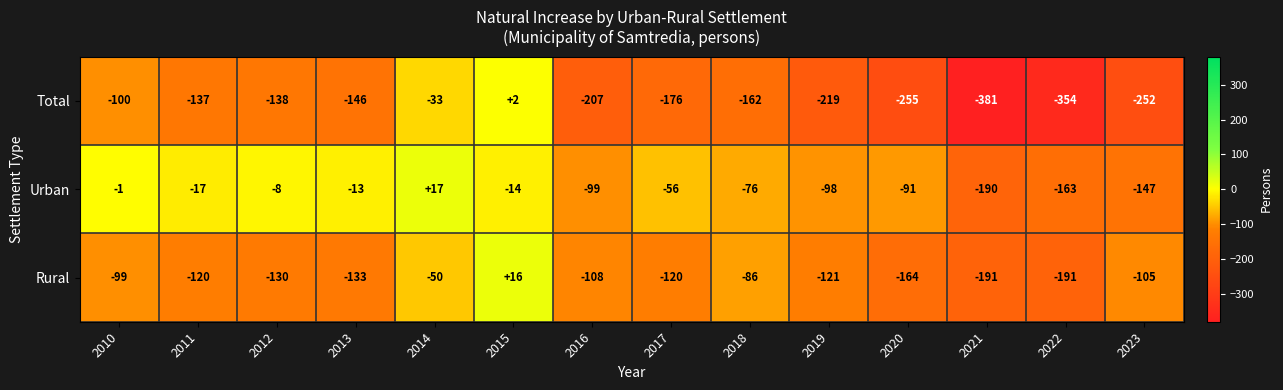

The Rural series shows -77 at 2021. True or false?

False